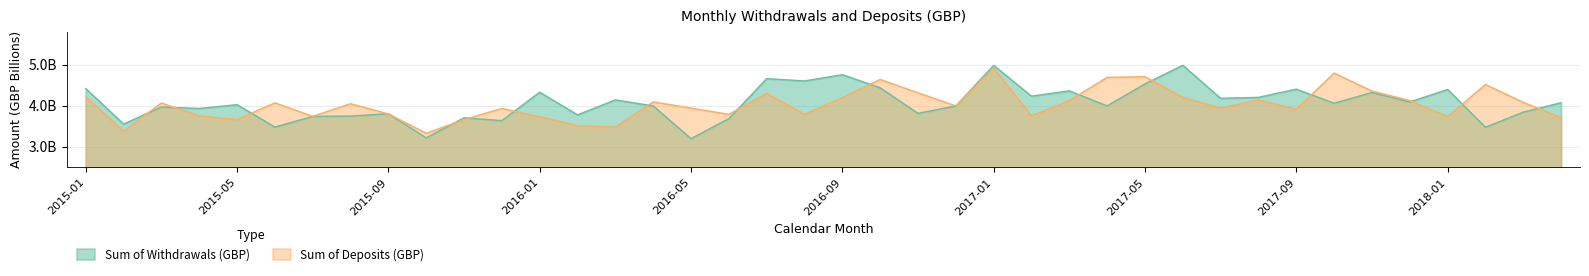

True or false: Sum of Deposits (GBP) has a value of 4.1 at 2016-04.

True